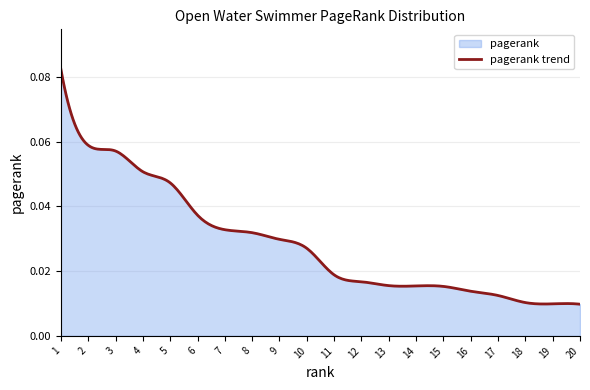

How many lines are shown in the chart?

1